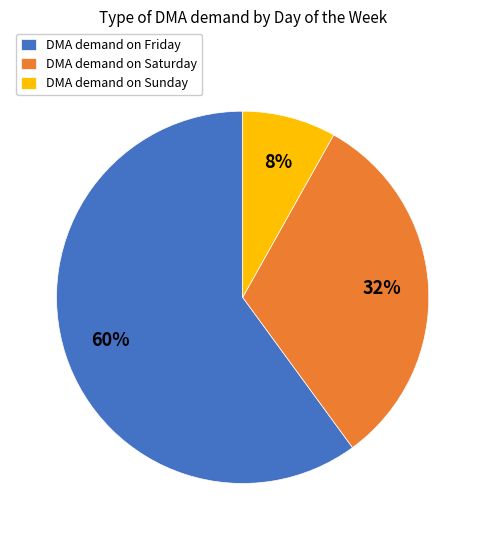

Which category has the biggest portion of the pie?

DMA demand on Friday